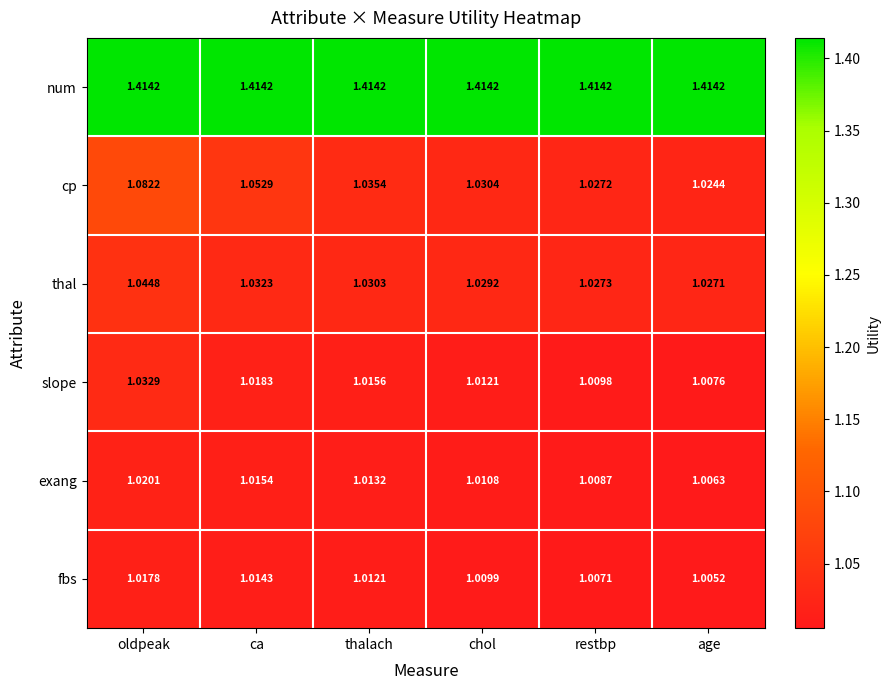

List the labels in order of exang value, smallest first.

age, restbp, chol, thalach, ca, oldpeak